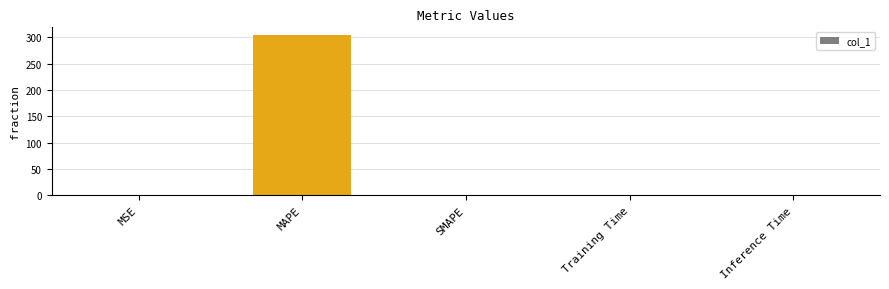

Is it true that the value at Training Time is 0.0?

True